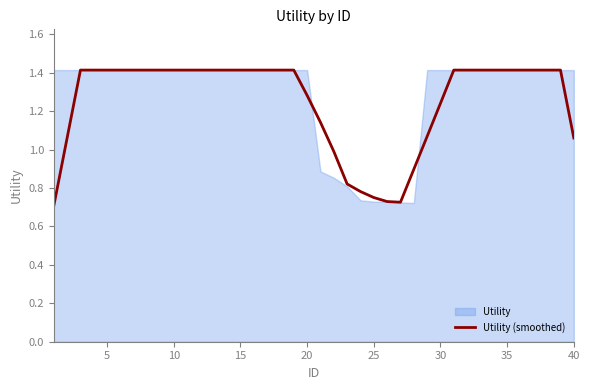

Read the value at 40.

1.4